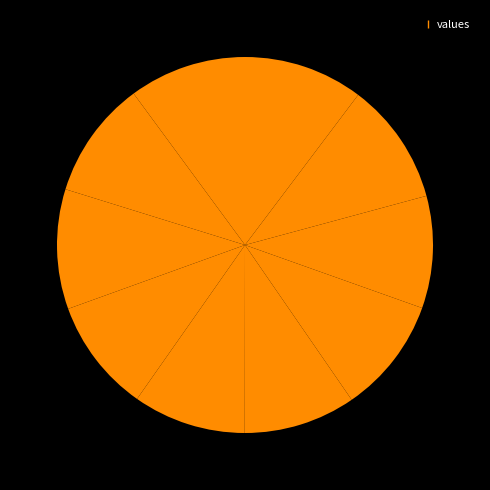

Rank the categories by value from highest to lowest.

8, 2, 9, 1, 0, 6, 3, 4, 7, 5